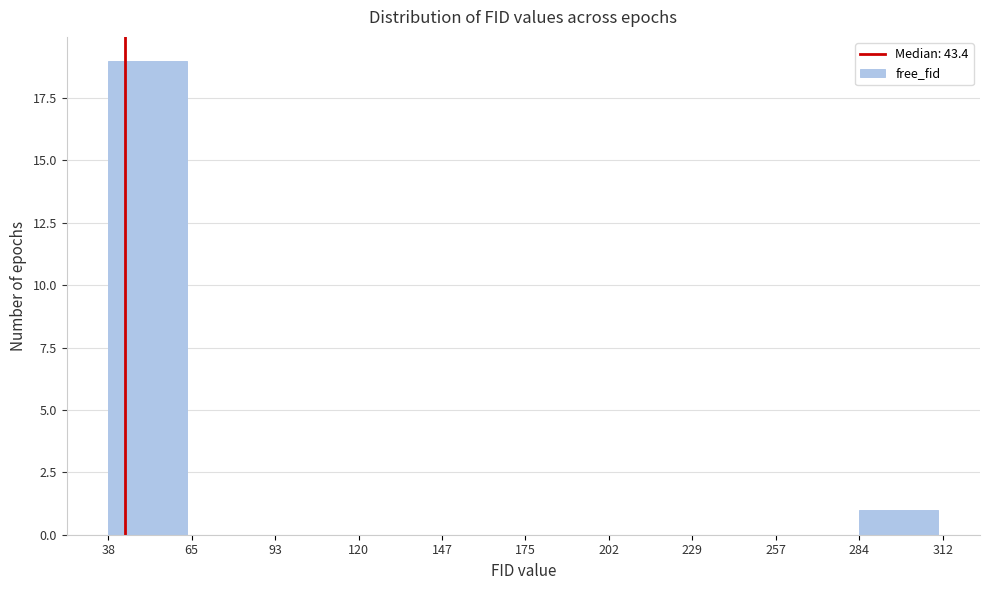

Reading left to right, transcribe this chart: for each bar, give the range it covers on the x-axis and its height. The values are not printed on the chart, so give them approximately, as read against the axis.

38 to 65: 19
65 to 93: 0
93 to 120: 0
120 to 147: 0
147 to 175: 0
175 to 202: 0
202 to 229: 0
229 to 257: 0
257 to 284: 0
284 to 312: 1